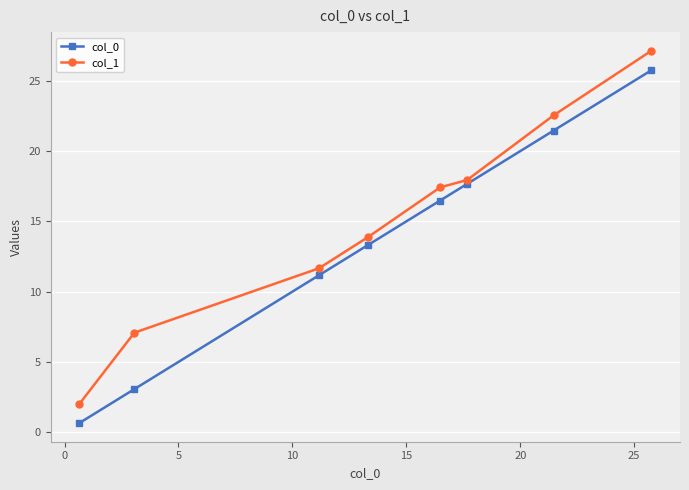

Which series has the largest range (max minus min)?

col_1